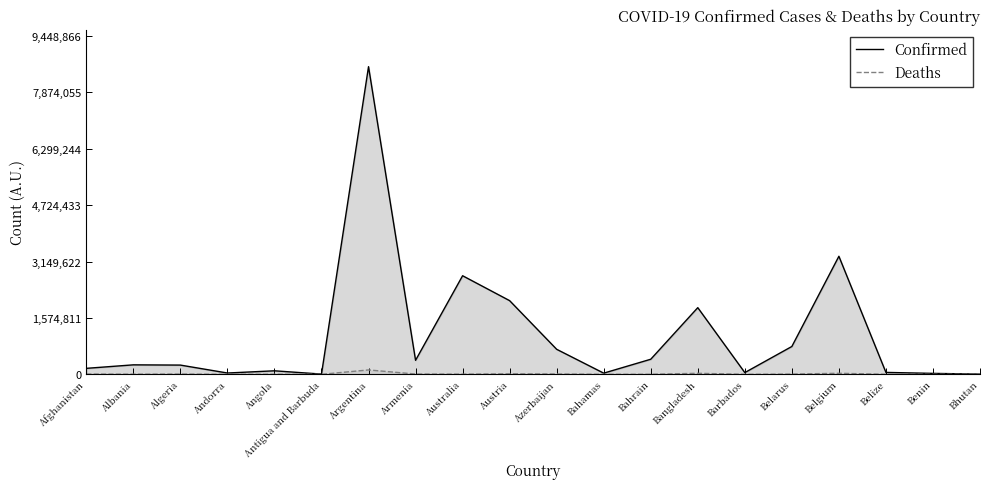

What is the minimum value for Confirmed?

6092